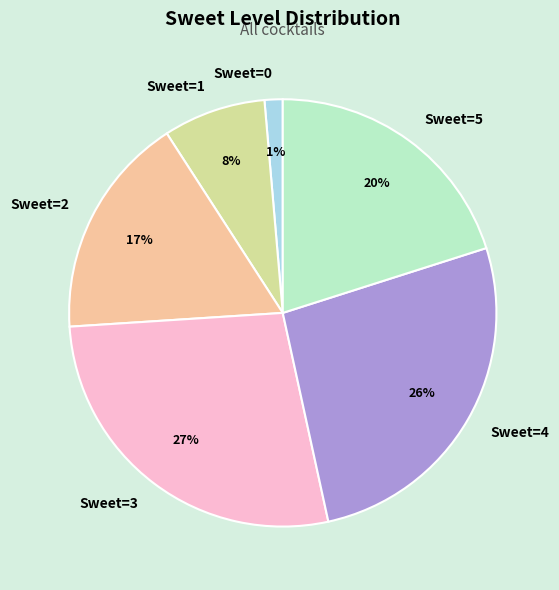

Is Sweet=5 the majority of the pie?

No